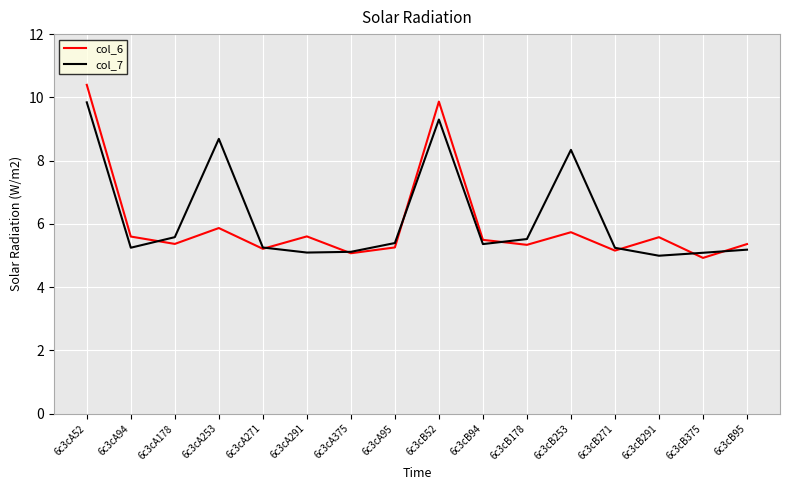

The value of col_6 at 6c3cB271 is 5.2. True or false?

True